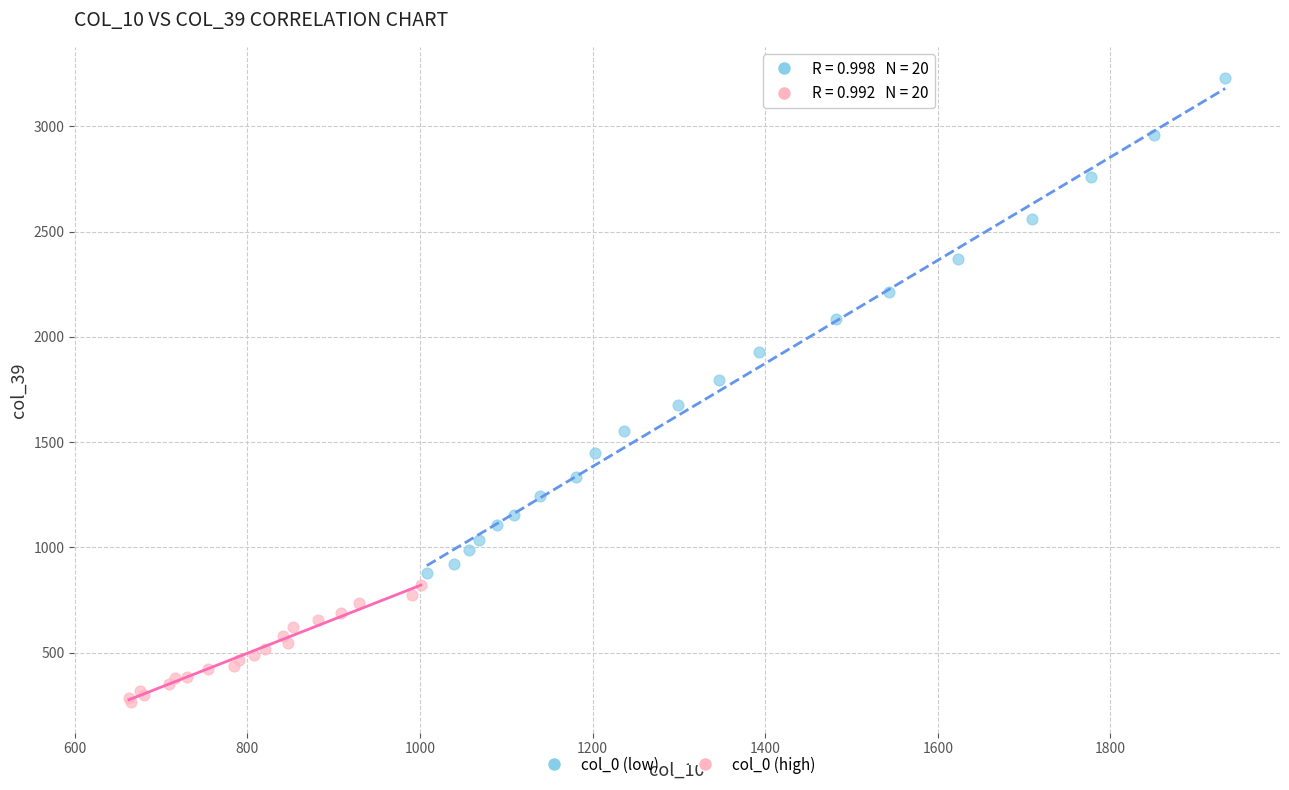

Which series contains the lowest Y value?

col_0 (high)